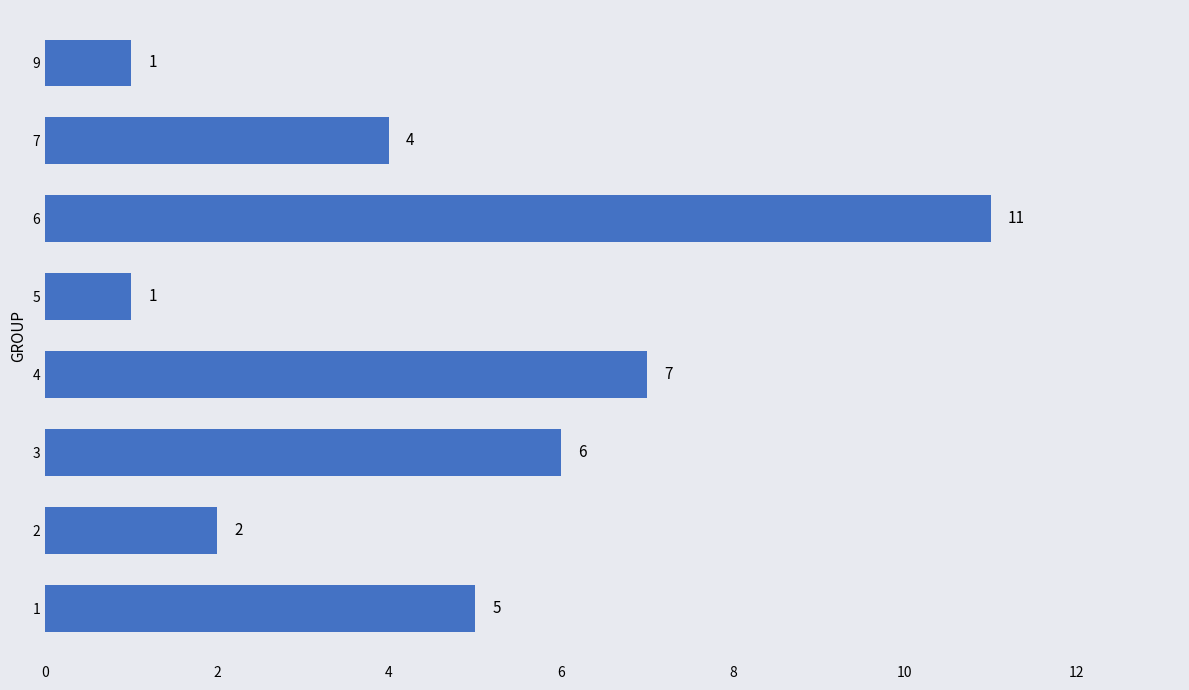

Reading bottom to top, extract all data points from this chart.

1=5	2=2	3=6	4=7	5=1	6=11	7=4	9=1